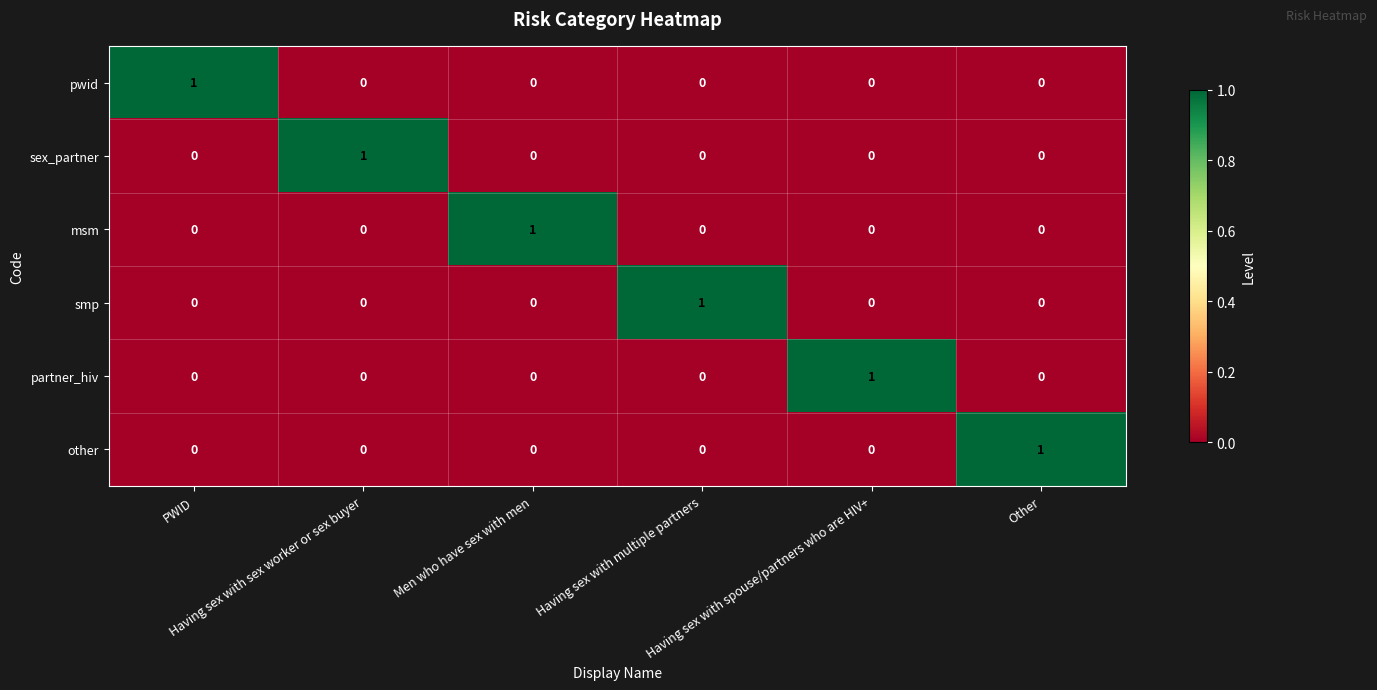

What is the maximum value shown in the chart?

1